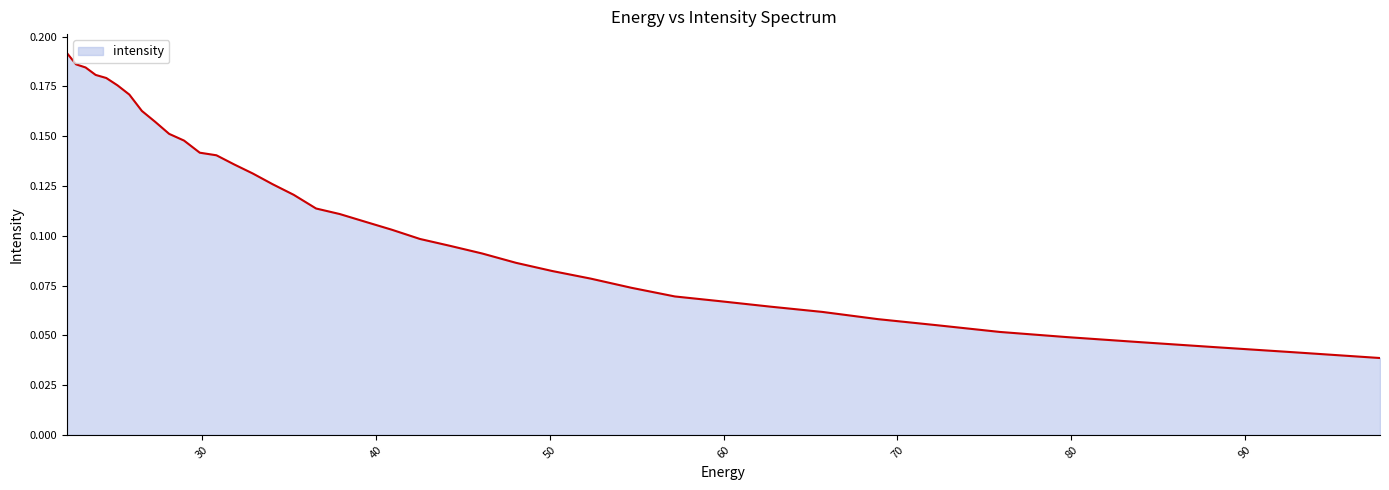

How many lines are shown in the chart?

1